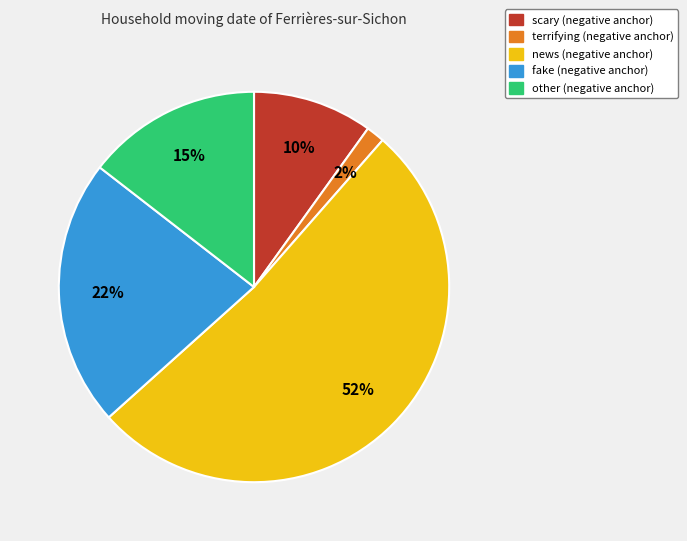

Count the number of slices in the pie.

5